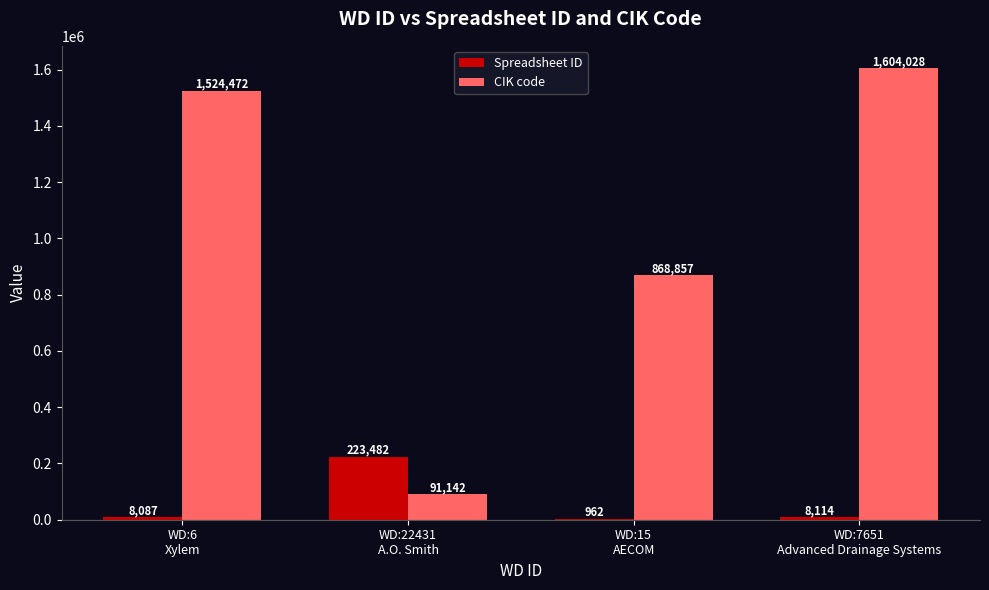

Reading left to right, what are all the values shown in this chart?

Spreadsheet ID: WD:6
Xylem=8087	WD:22431
A.O. Smith=223482	WD:15
AECOM=962	WD:7651
Advanced Drainage Systems=8114
CIK code: WD:6
Xylem=1524472	WD:22431
A.O. Smith=91142	WD:15
AECOM=868857	WD:7651
Advanced Drainage Systems=1604028